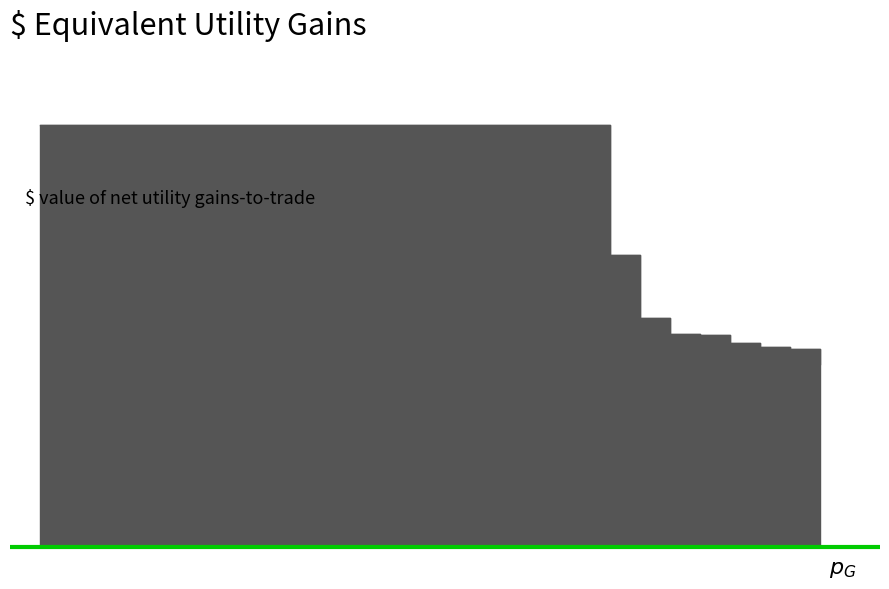

True or false: the data has more than 1 interior local peaks.

False